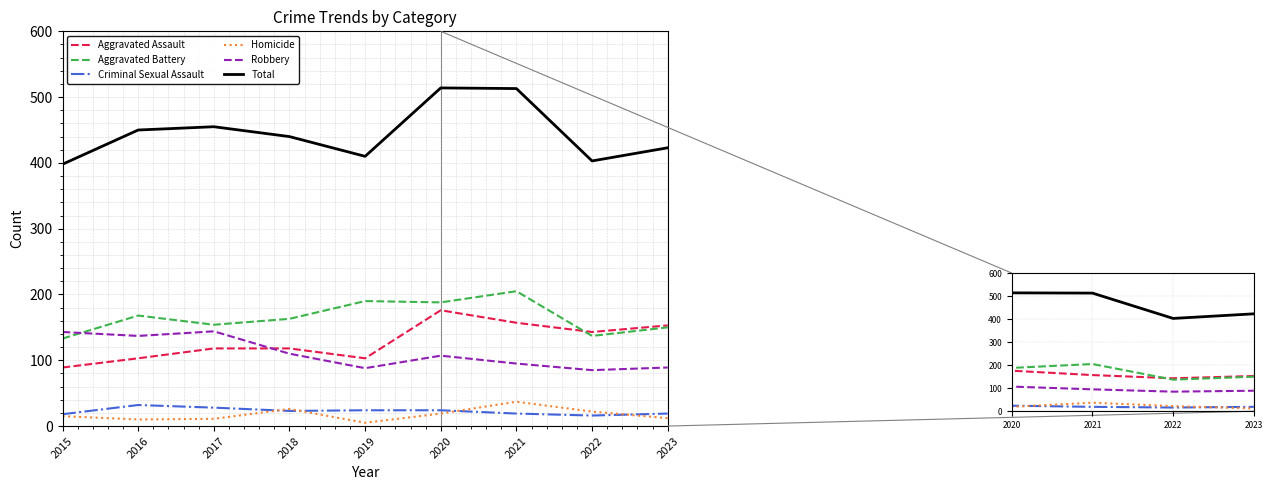

What is the average value of the Robbery series?

111